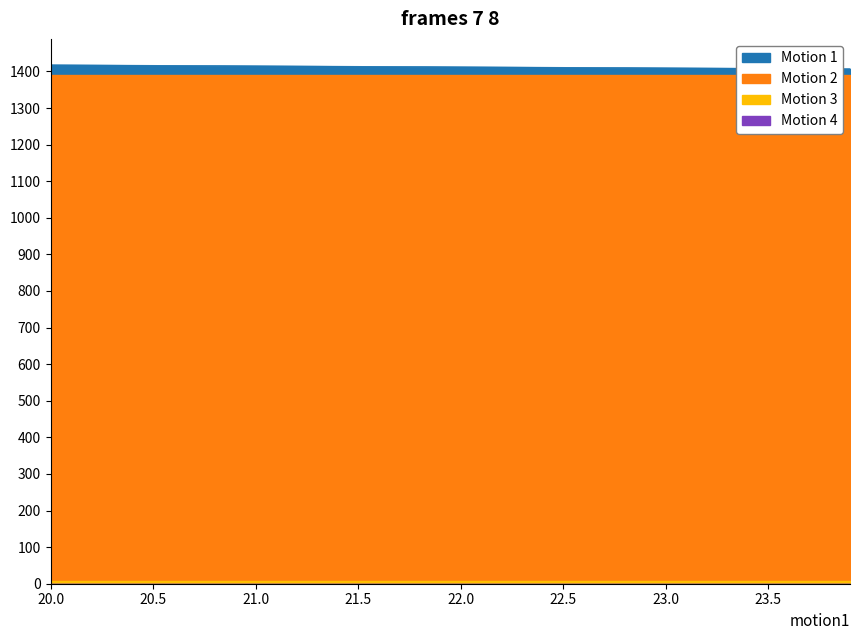

Between 21.1 and 20.8, which is larger?

20.8